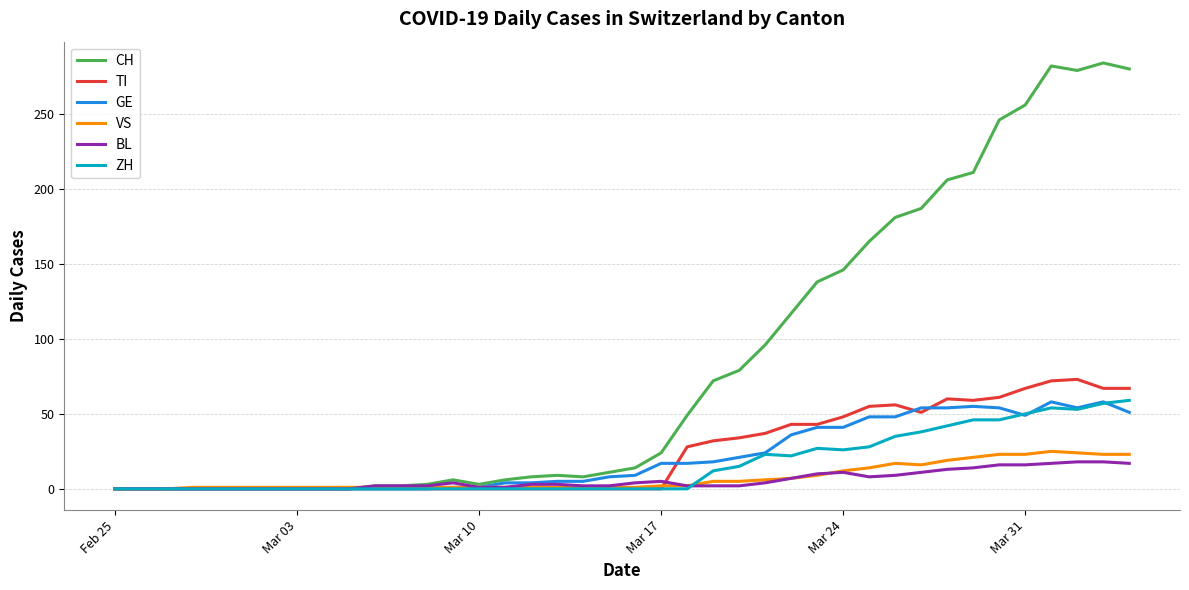

Which series has the largest total across all categories?

CH